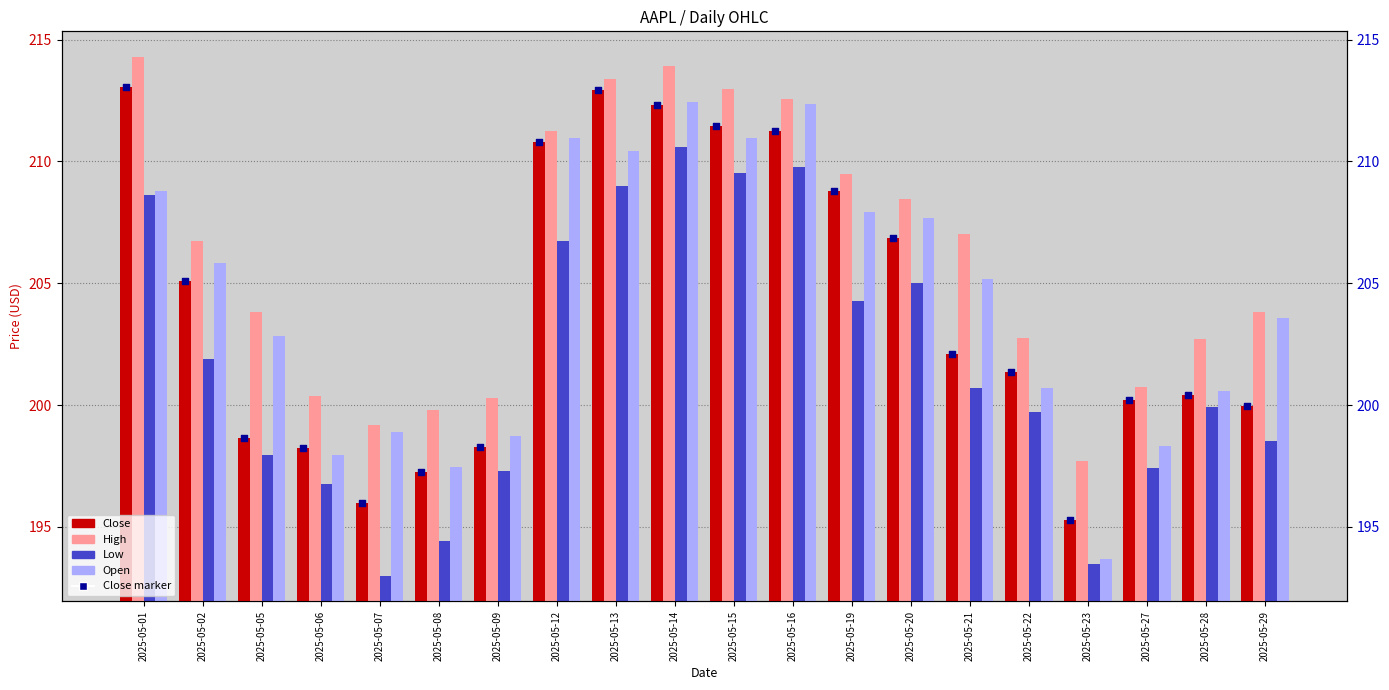

Which series has the largest total across all categories?

High